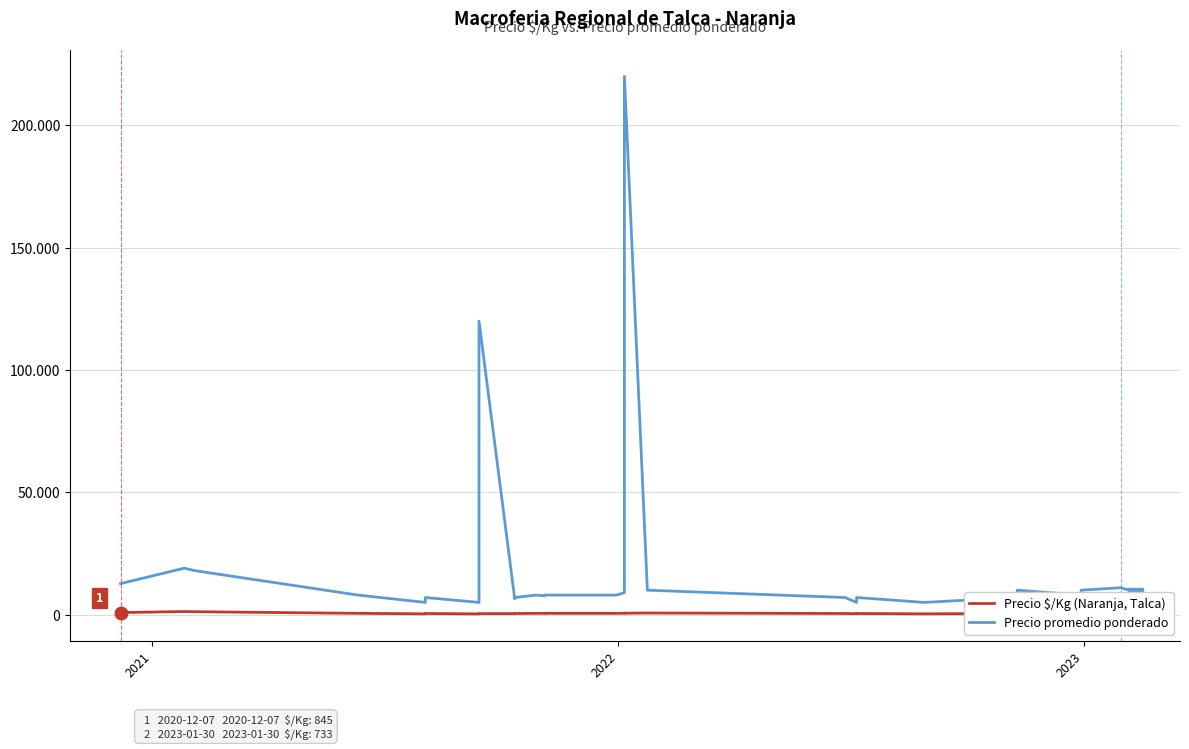

What is the value of the Precio promedio ponderado point at the 25th from the left?

5000